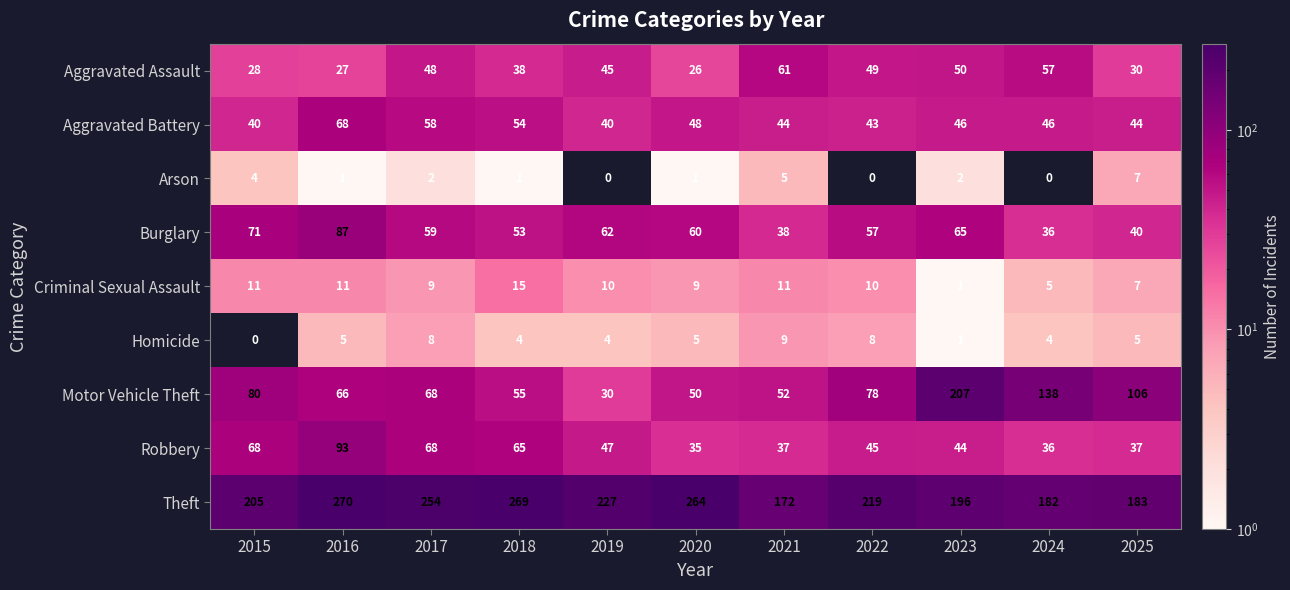

Which series has the widest spread of values?

Motor Vehicle Theft